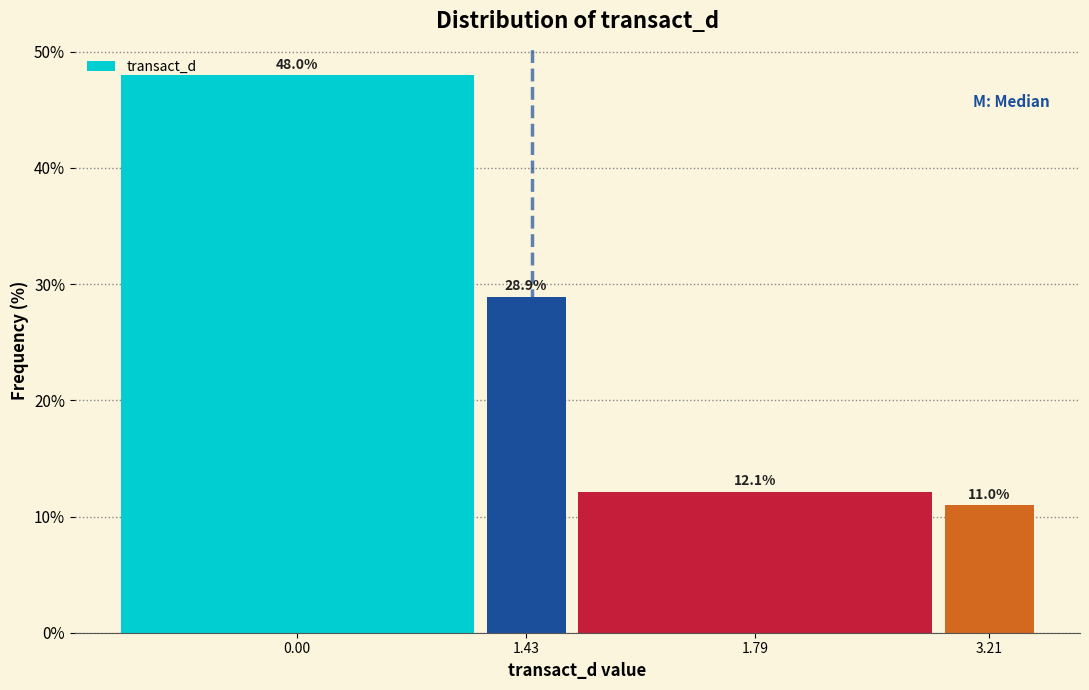

Reading left to right, what are all the values shown in this chart?

0.00=48.0	1.43=28.9	1.79=12.1	3.21=11.0